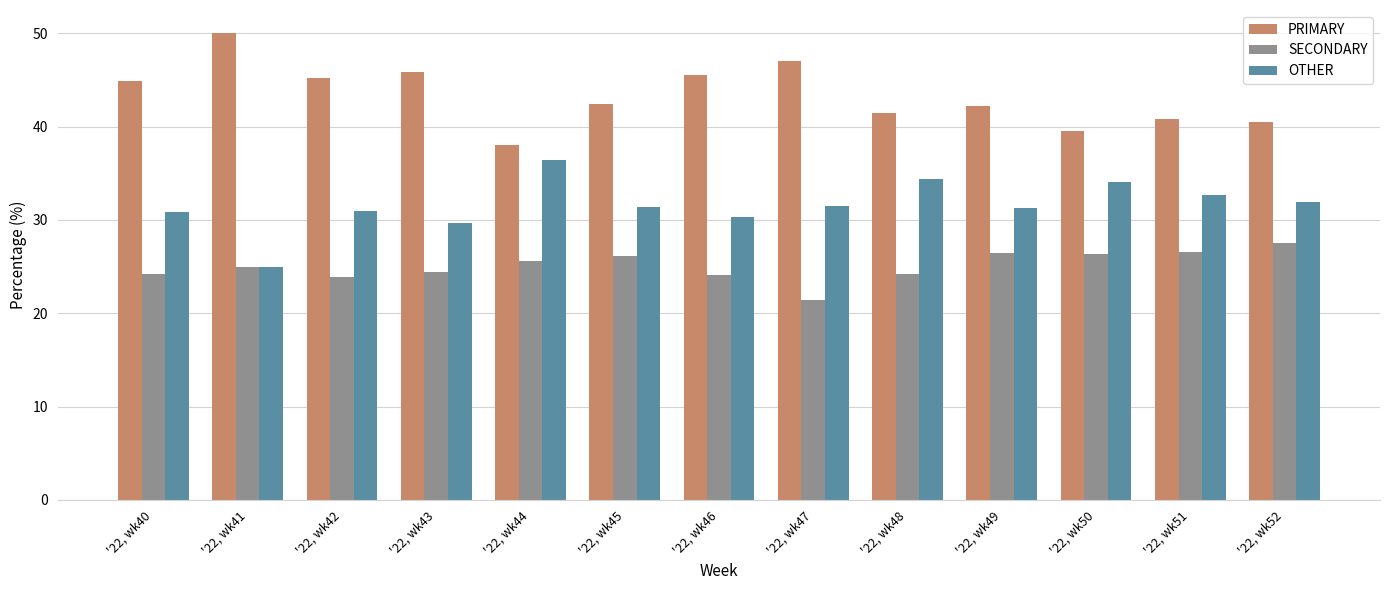

What are all the series names shown in the legend?

PRIMARY, SECONDARY, OTHER